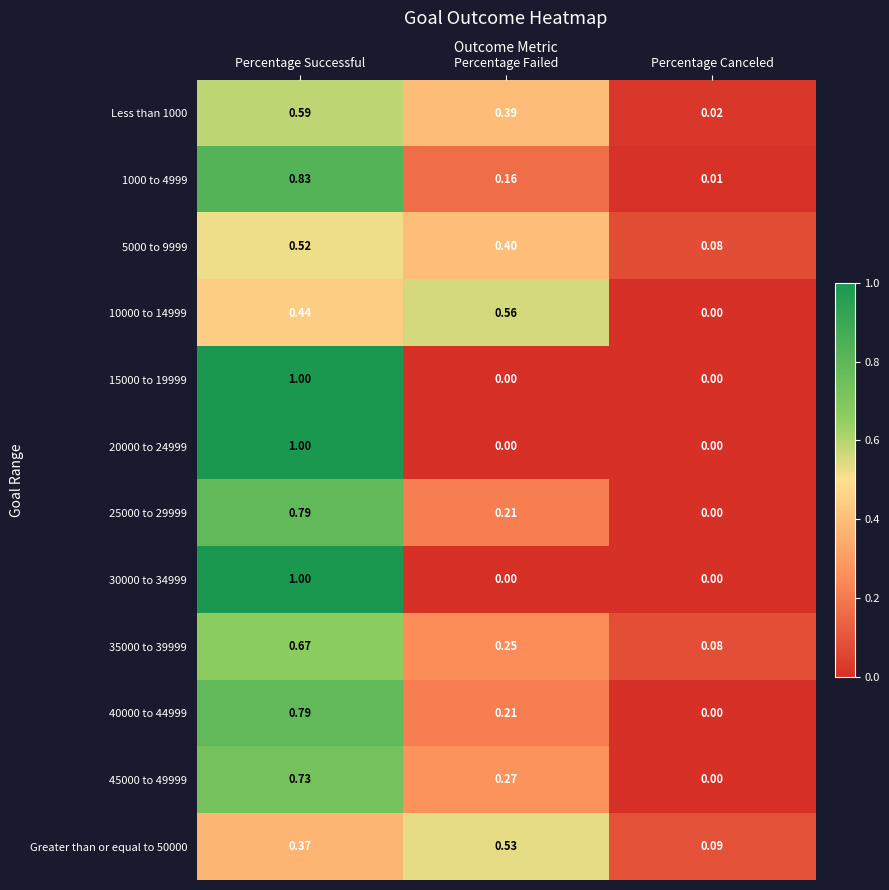

At which label is 40000 to 44999 closest to 0?

Percentage Canceled